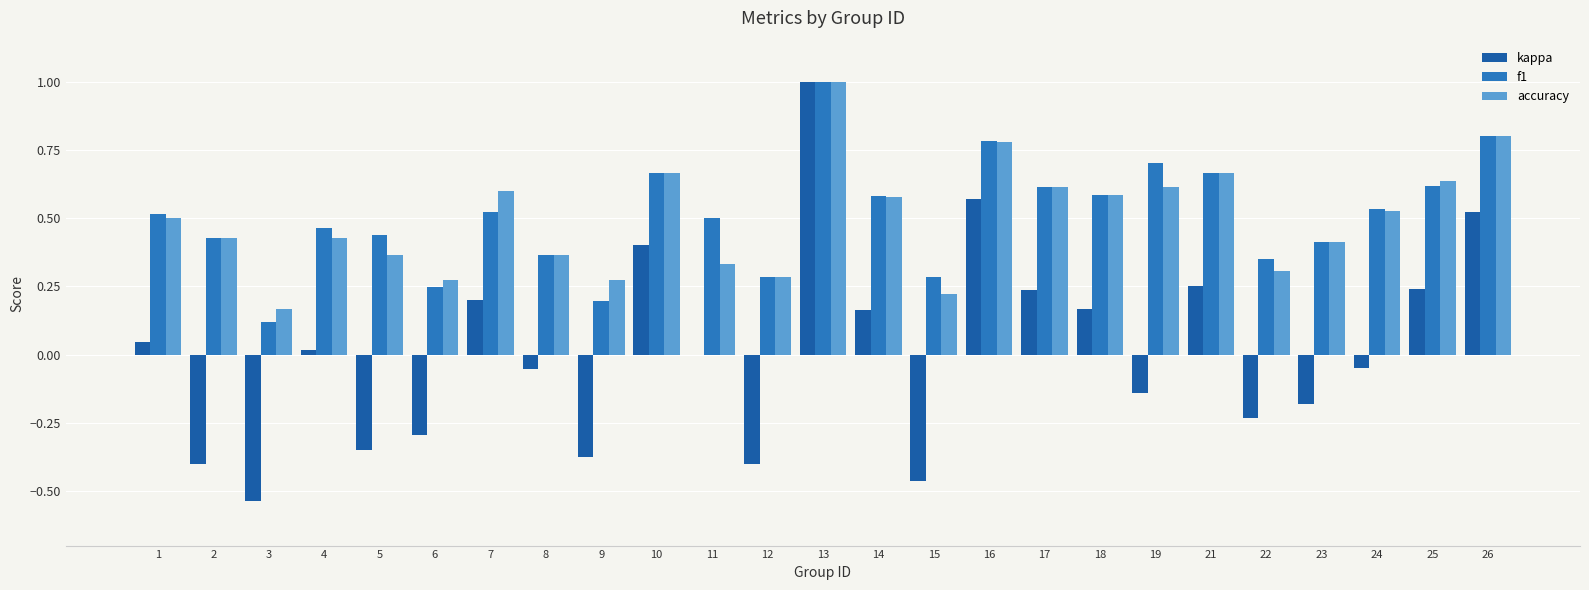

Which series has the largest total across all categories?

f1